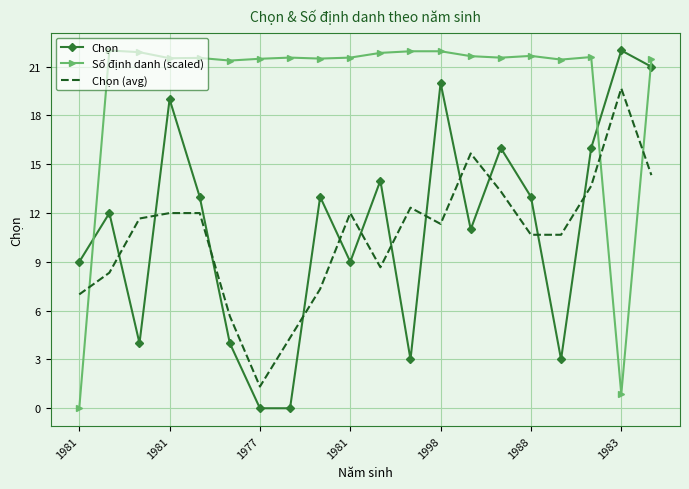

What is the difference between the maximum and minimum values in the Chọn (avg) series?

18.3